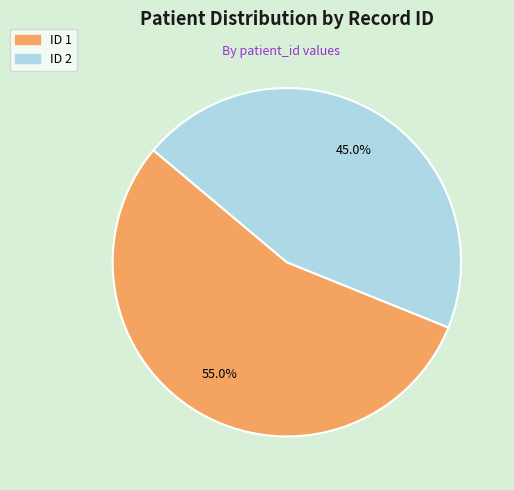

Which has a higher value, ID 1 or ID 2?

ID 1